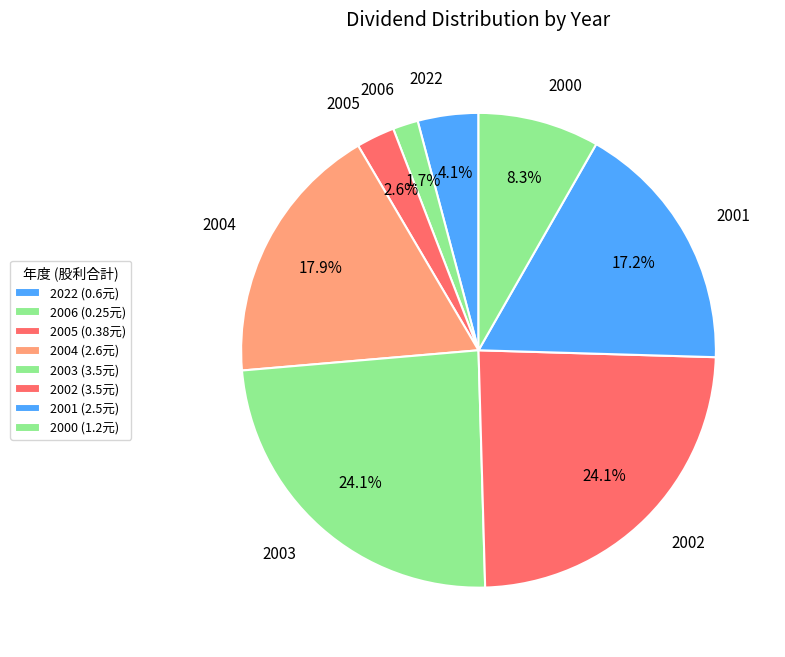

Between 2001 and 2006, which is larger?

2001